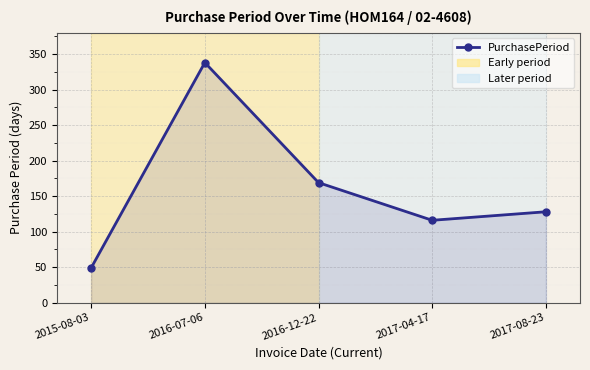

Where is the first local maximum?

2016-07-06